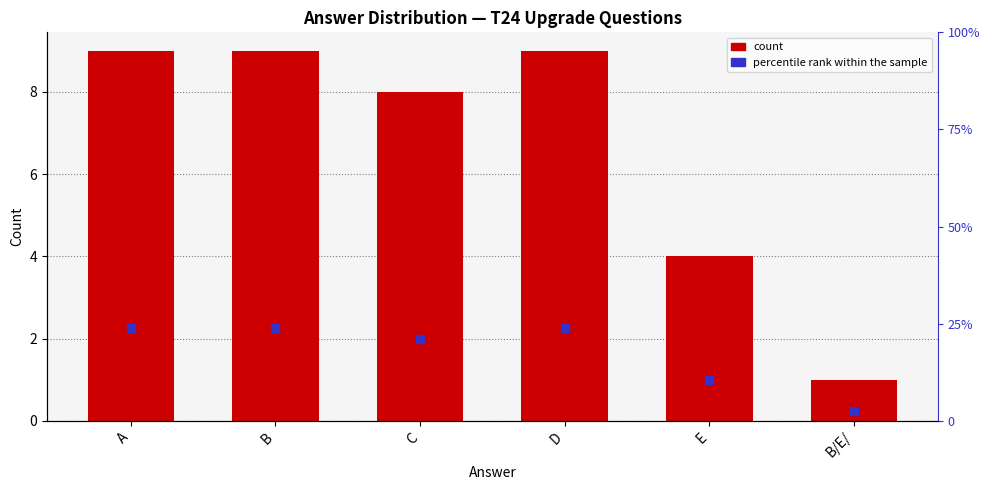

What is the difference between the maximum and second lowest values?

5